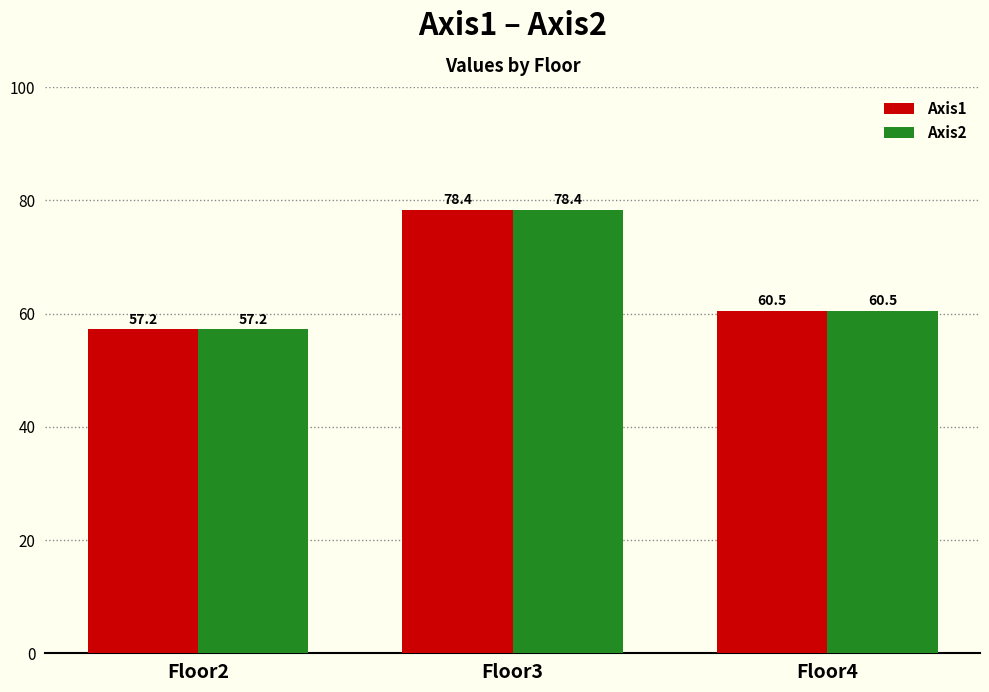

What is the sum of all Axis1 values?

196.1